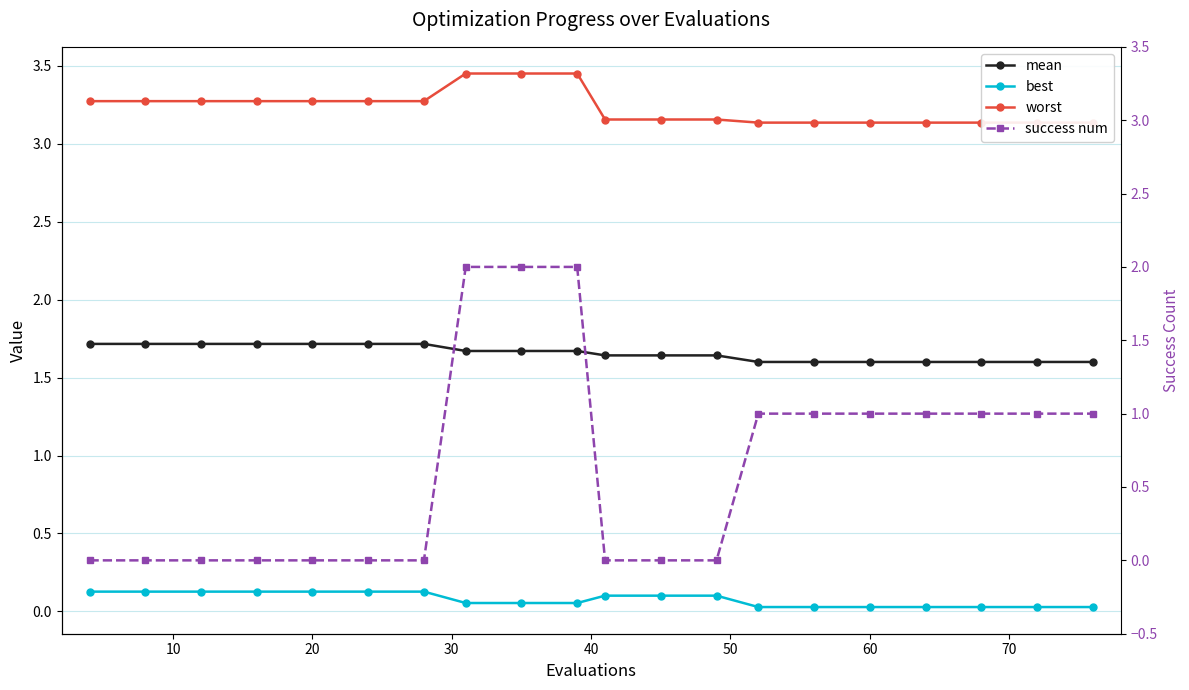

What is the total value across all series at 20?

5.1